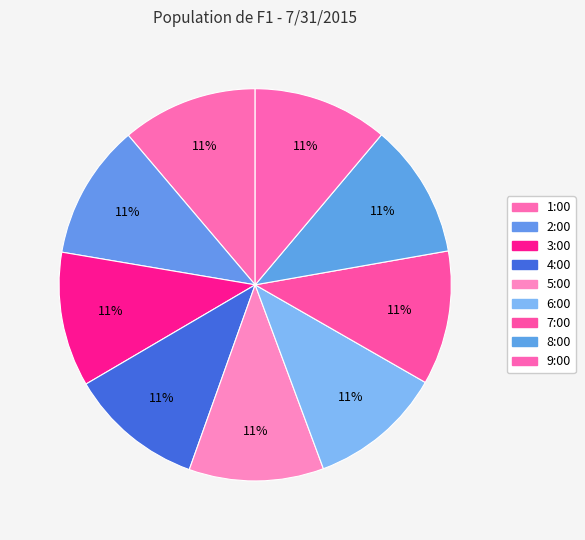

To the nearest percent, what portion does 7:00 represent?

11%